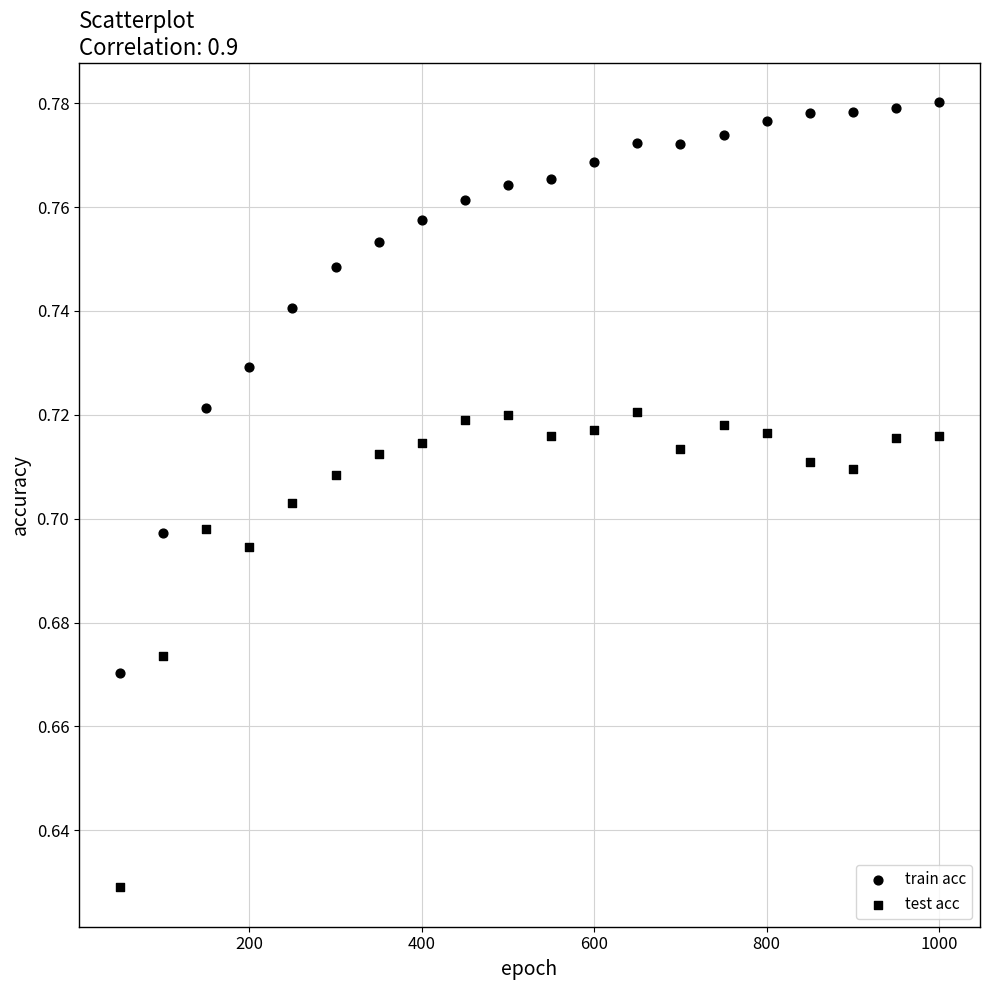

Count the number of points in this scatter plot.

40